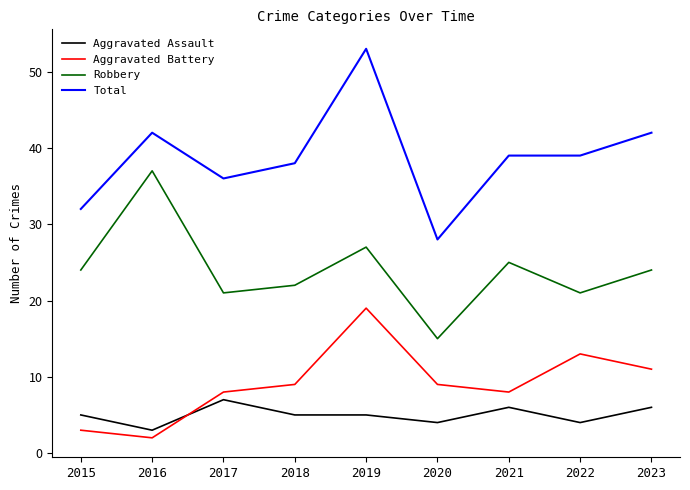

What are all the series names shown in the legend?

Aggravated Assault, Aggravated Battery, Robbery, Total